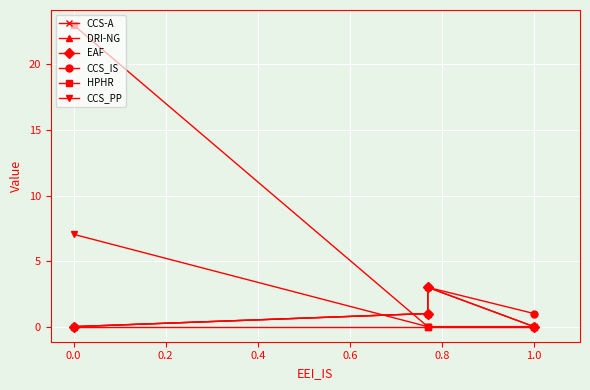

How many HPHR values are between 0 and 23?

4